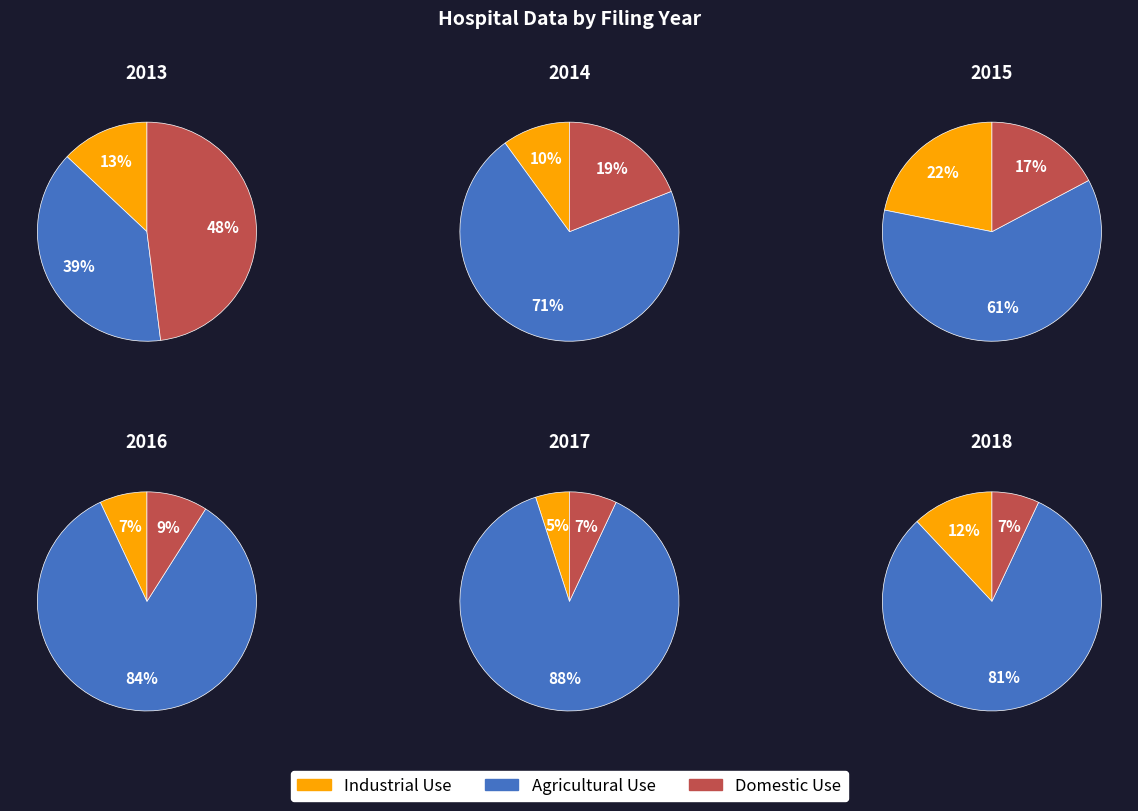

Is the sum of 1 and 2 greater than half?

No